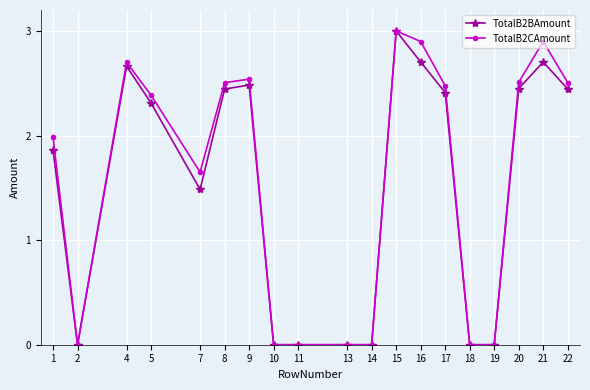

What is the maximum value for TotalB2CAmount?

3.0